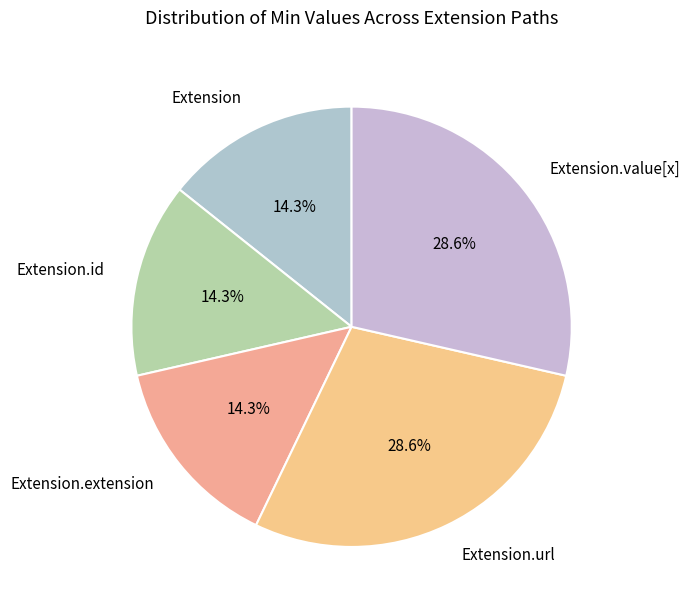

Is Extension the majority of the pie?

No